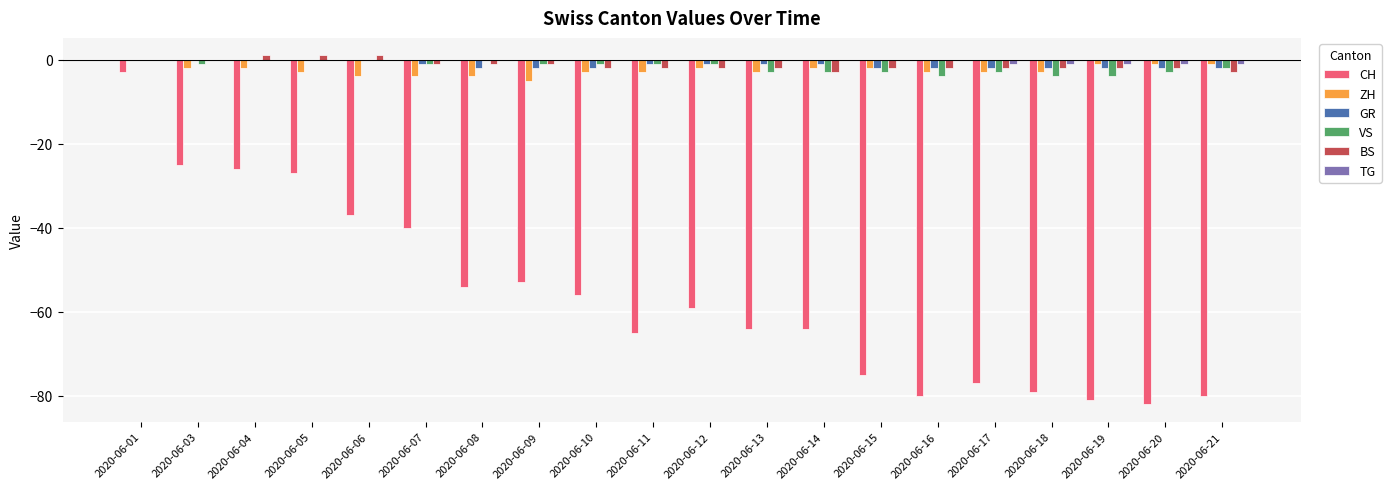

The value of CH at 2020-06-17 is -124. True or false?

False